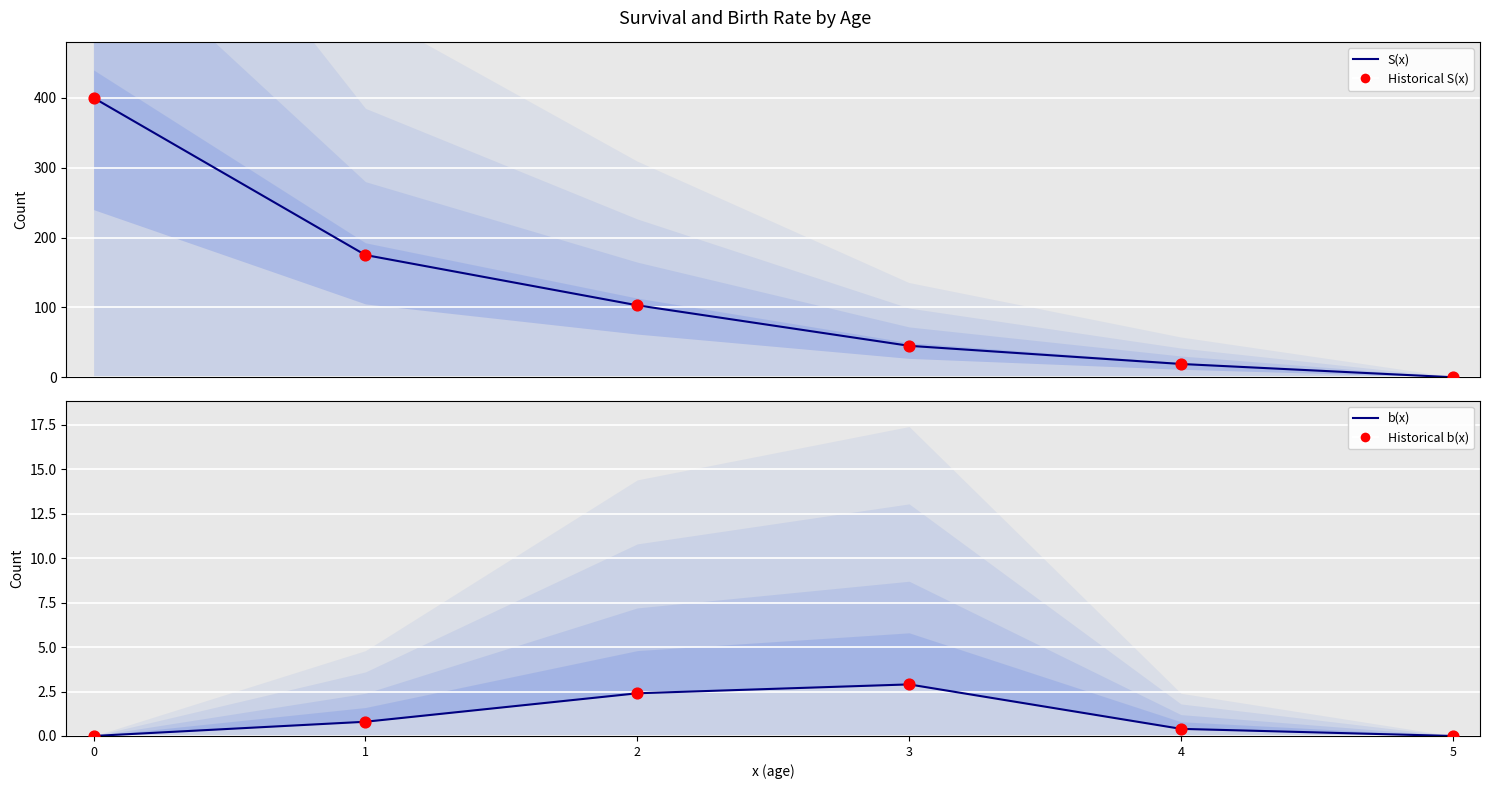

Which series has the largest total across all categories?

S(x) line